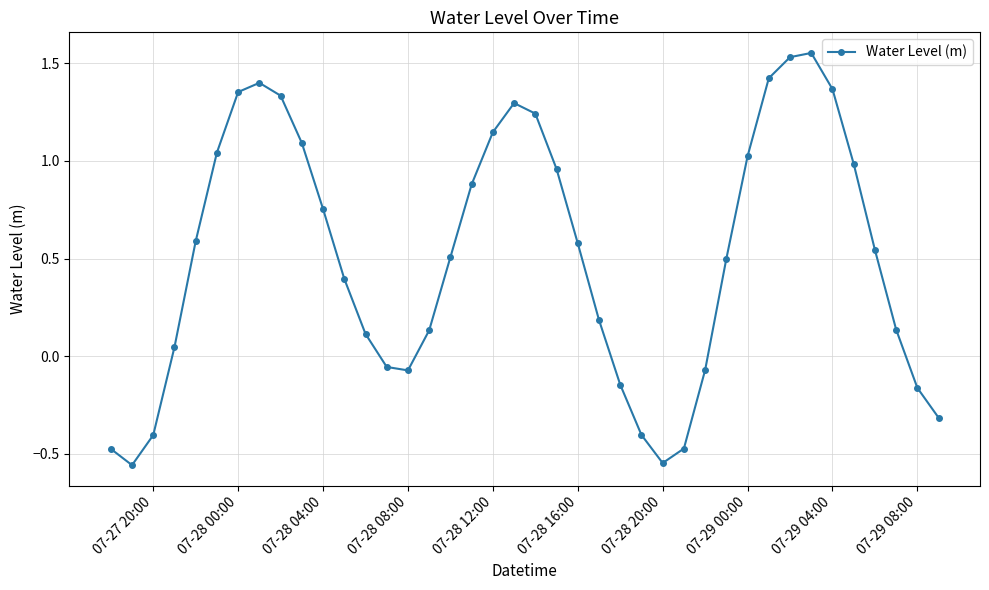

True or false: the data has more than 0 interior local peaks.

True